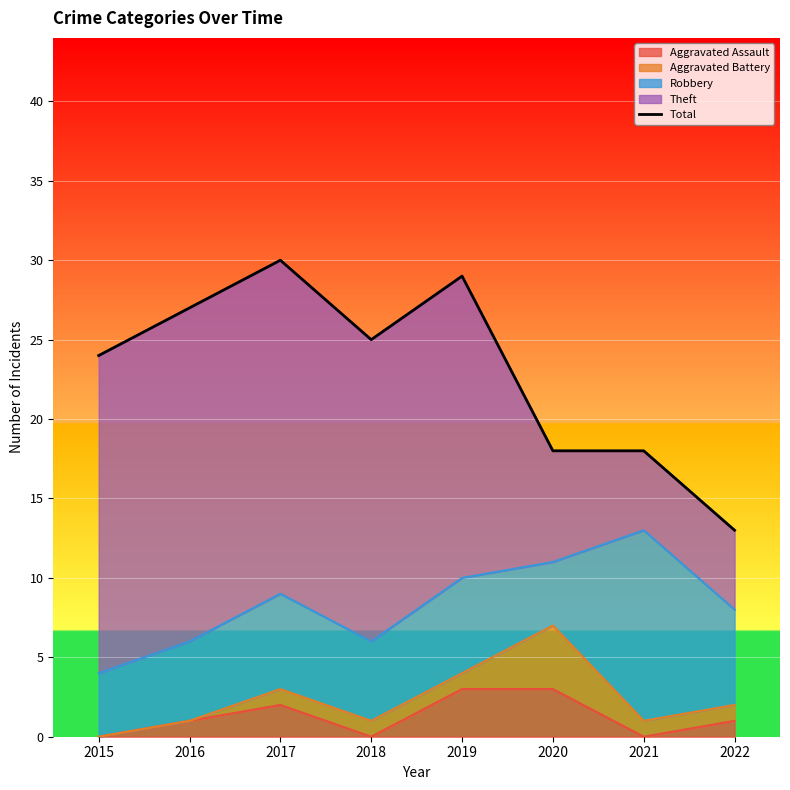

What is the change in value from 2019 to 2020?

-11